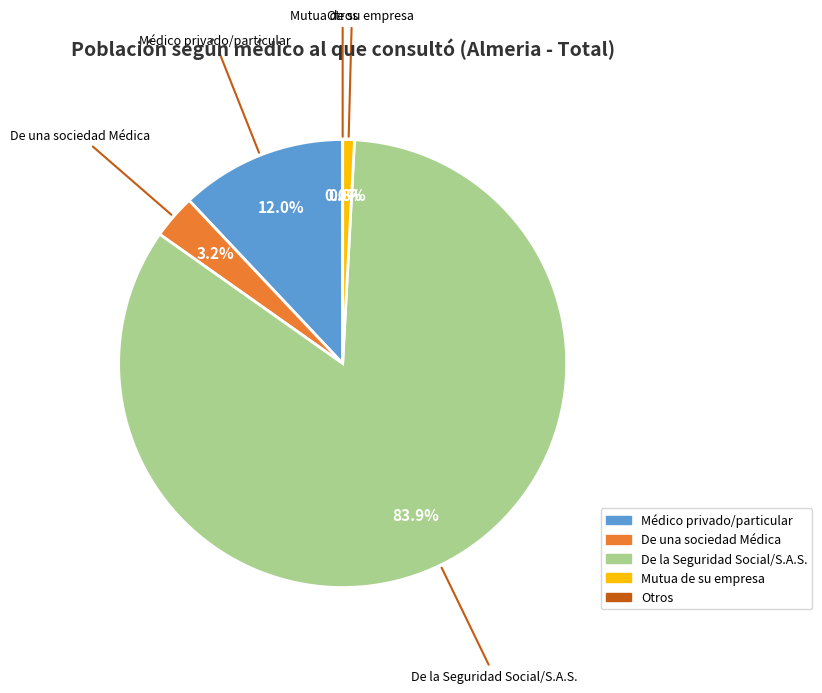

Which slice is the largest?

De la Seguridad Social/S.A.S.